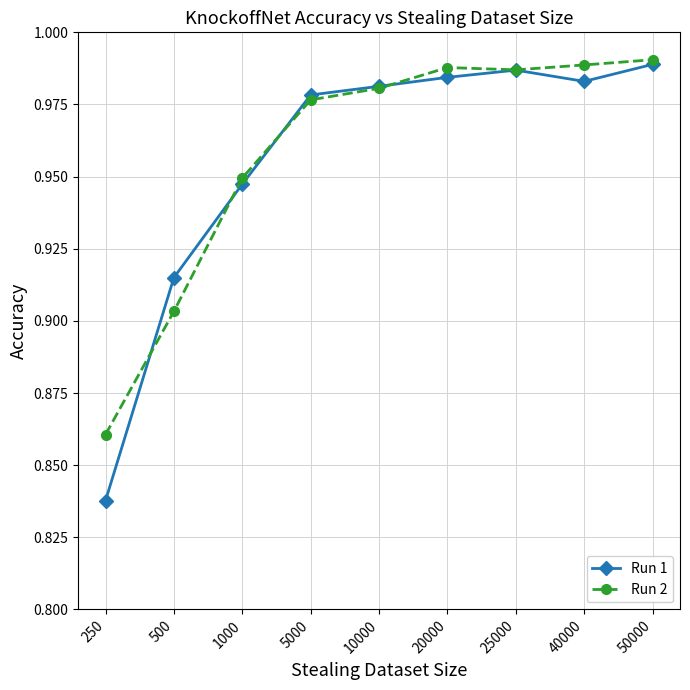

Which category has the highest value across all series?

50000